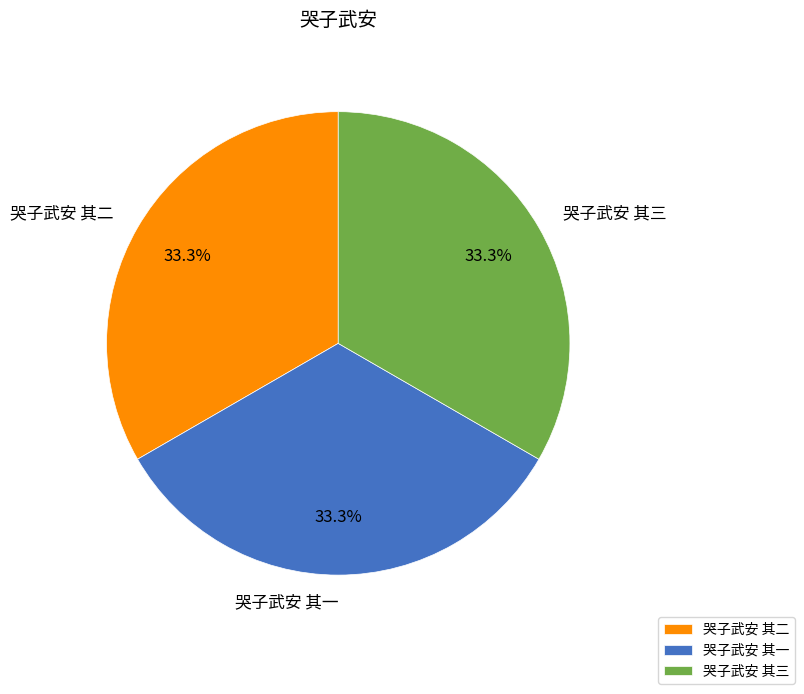

What is the ratio of the value at 哭子武安 其二 to the value at 哭子武安 其一?

1.0